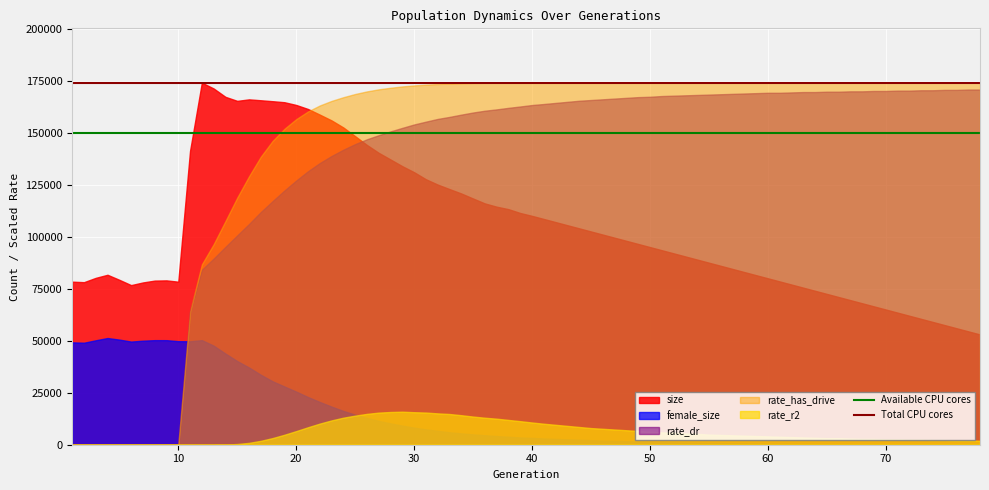

Which series has the largest total across all categories?

rate_has_drive